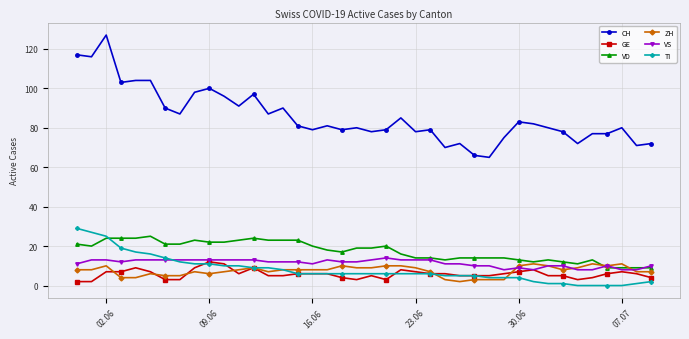

Which series has the largest total across all categories?

CH